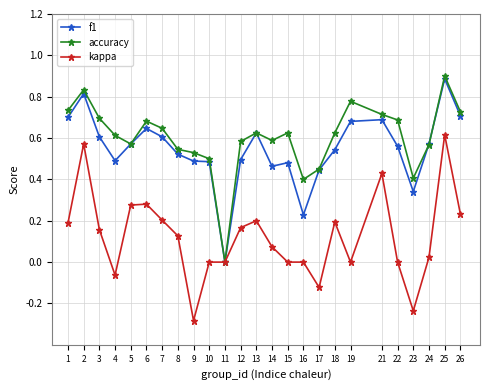

What is the total value across all series at 10?

1.0